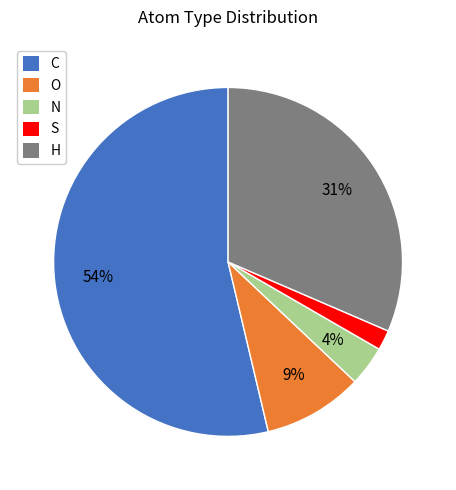

To the nearest percent, what portion does C represent?

54%